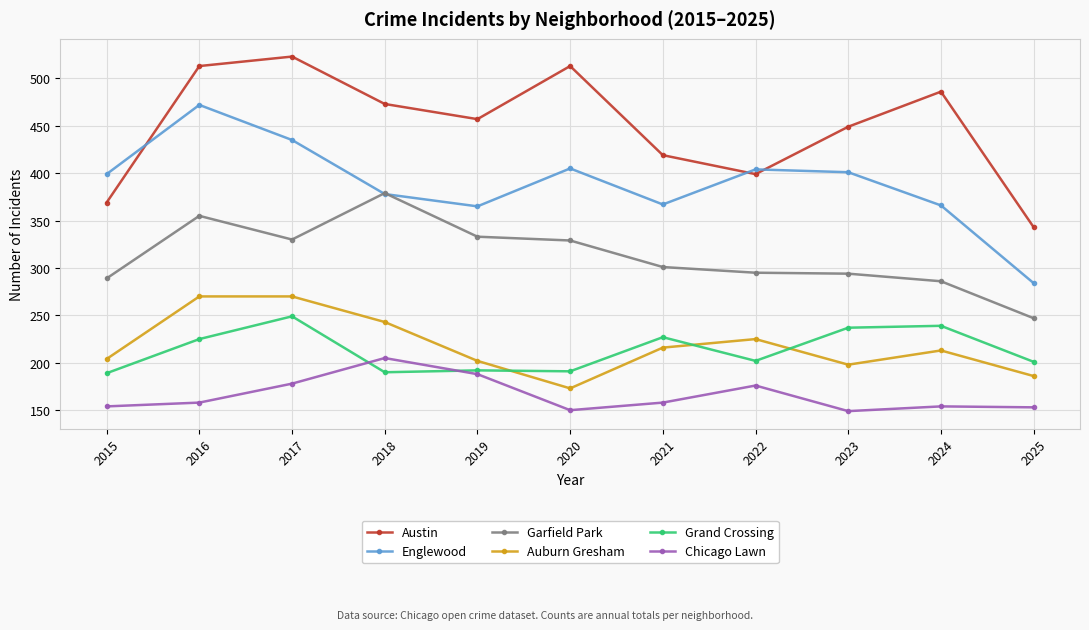

What is the difference between the second highest and minimum values in the Auburn Gresham series?

97